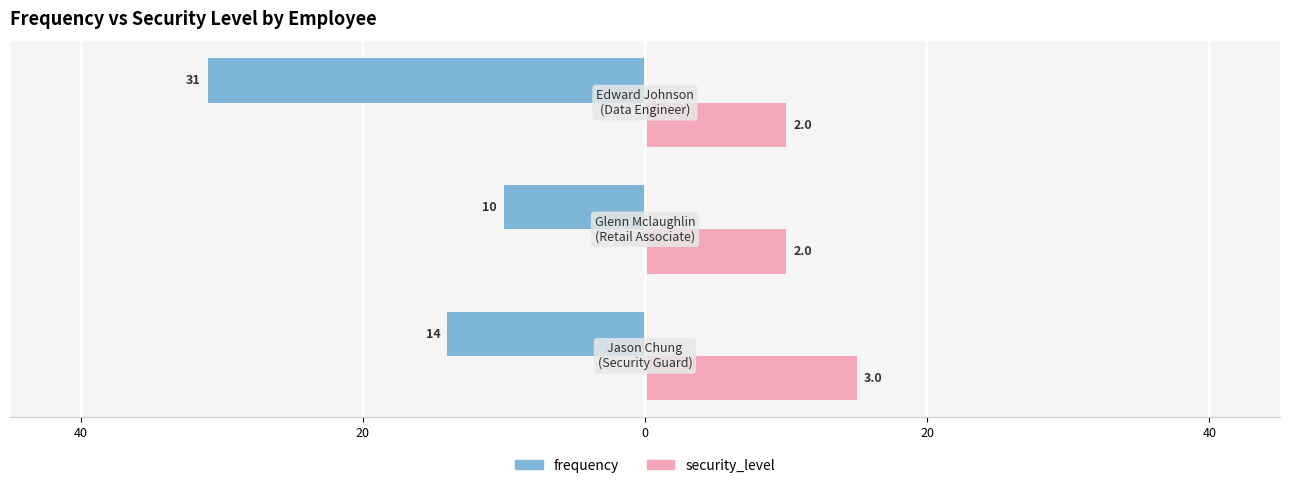

What is the average value of the security_level series?

12